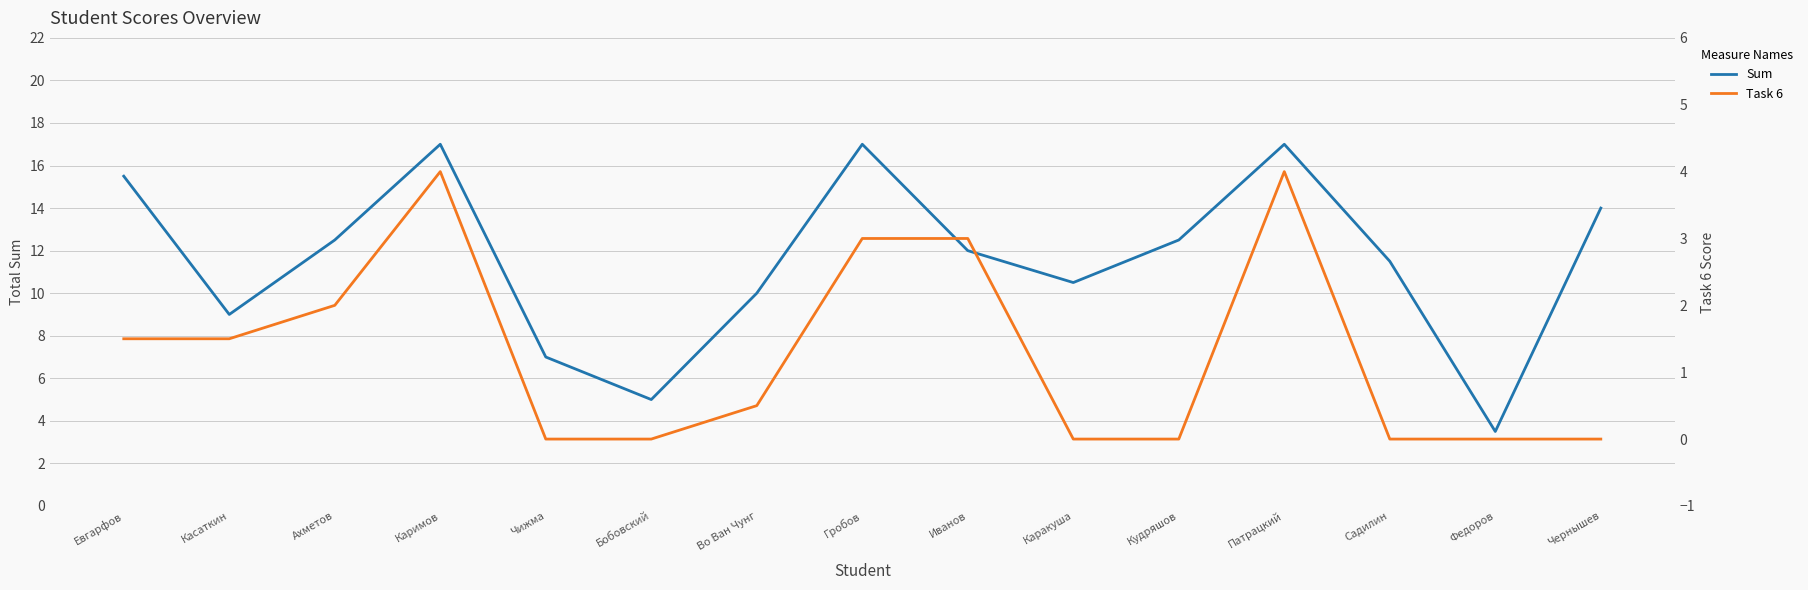

How many values in the Sum series exceed 12?

7